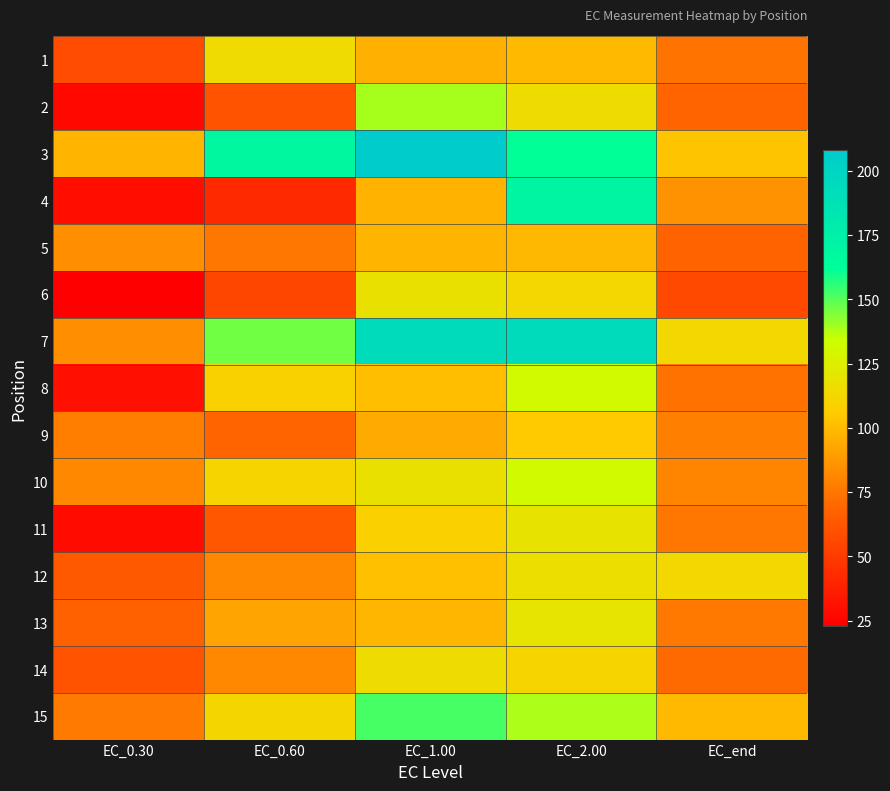

How many series are shown in this chart?

15